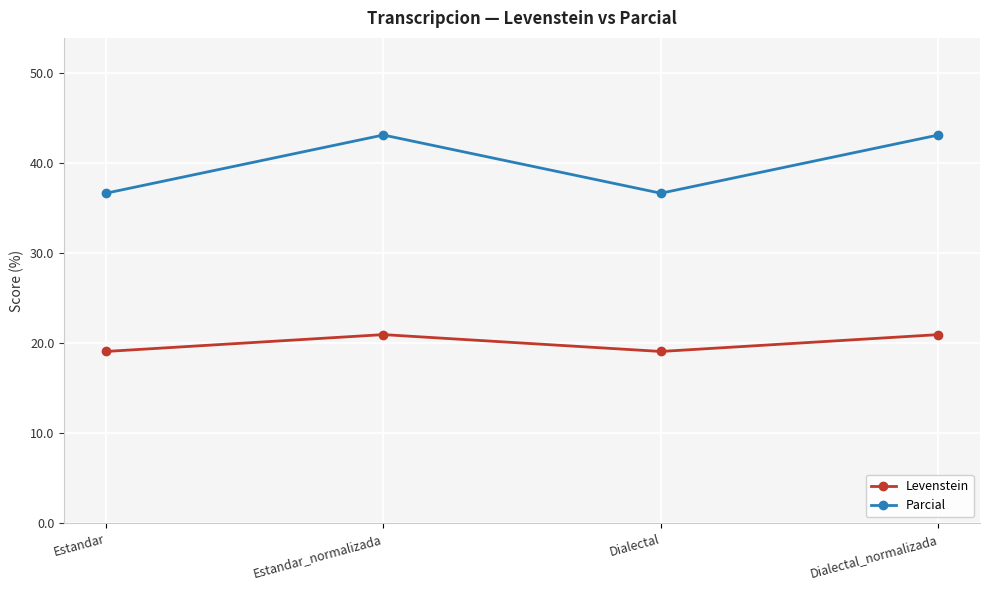

What is the total value across all series at Estandar_normalizada?

64.0